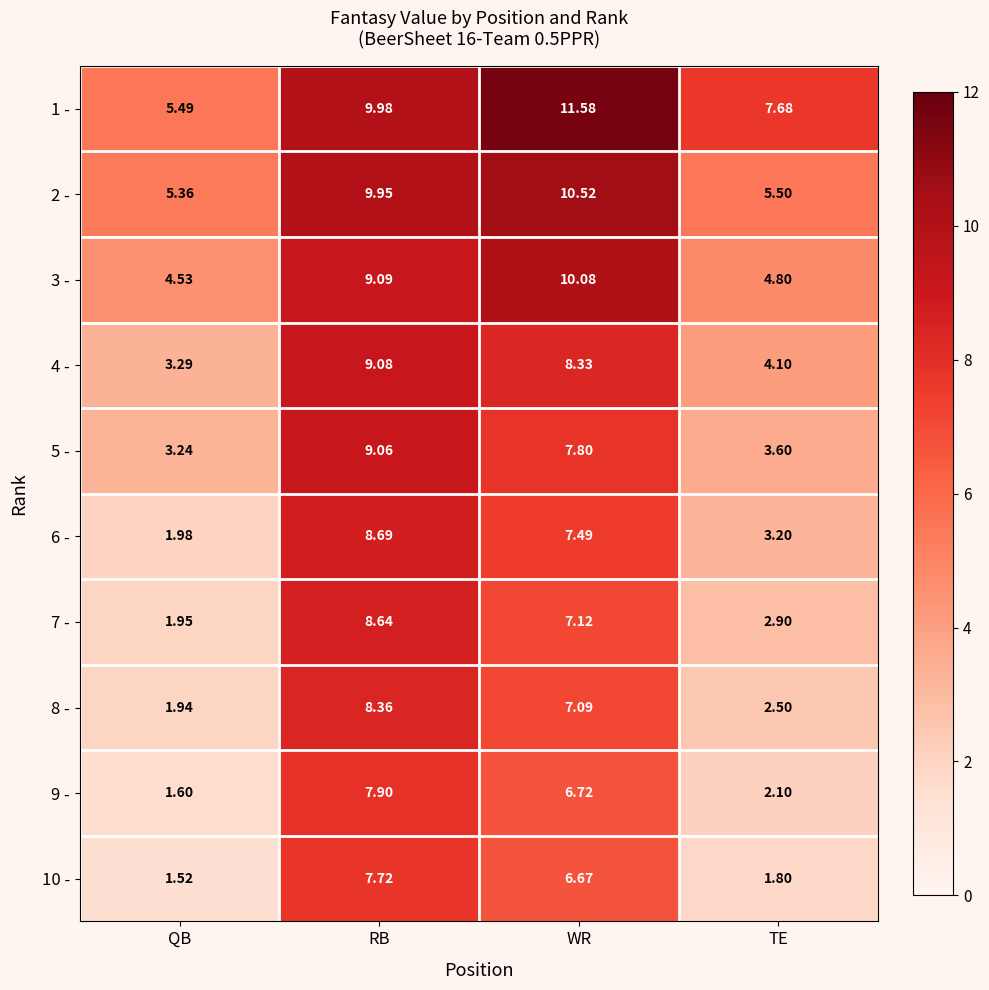

Rank the categories by 4 - value from highest to lowest.

RB, WR, TE, QB